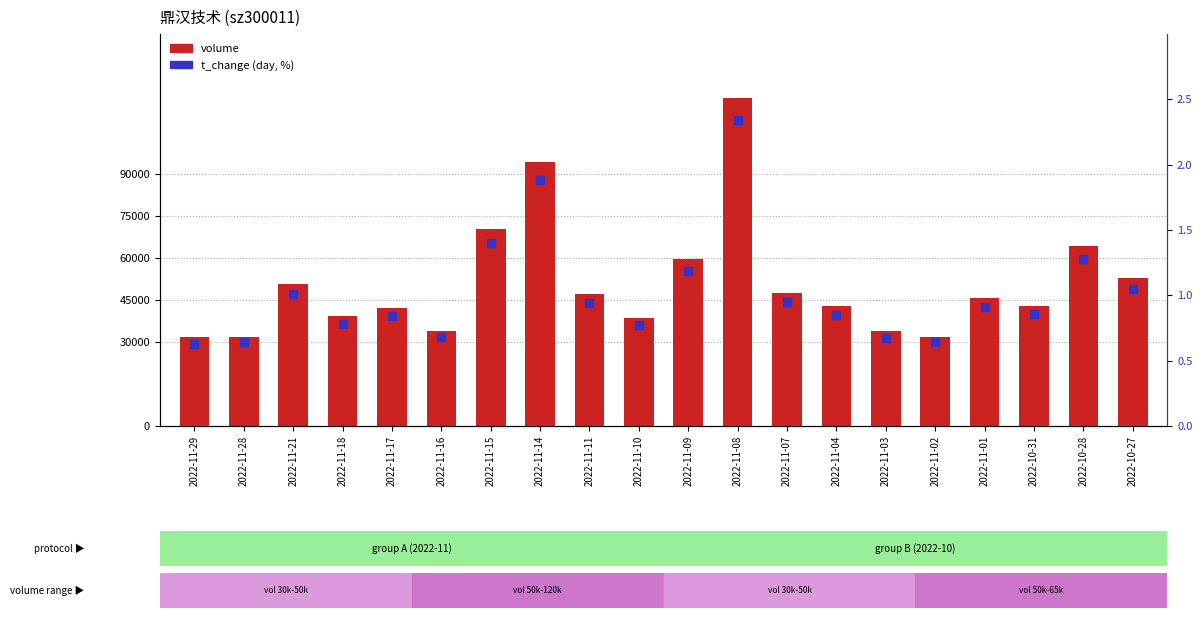

What is the total value across all series at 2022-11-07?

47576.9